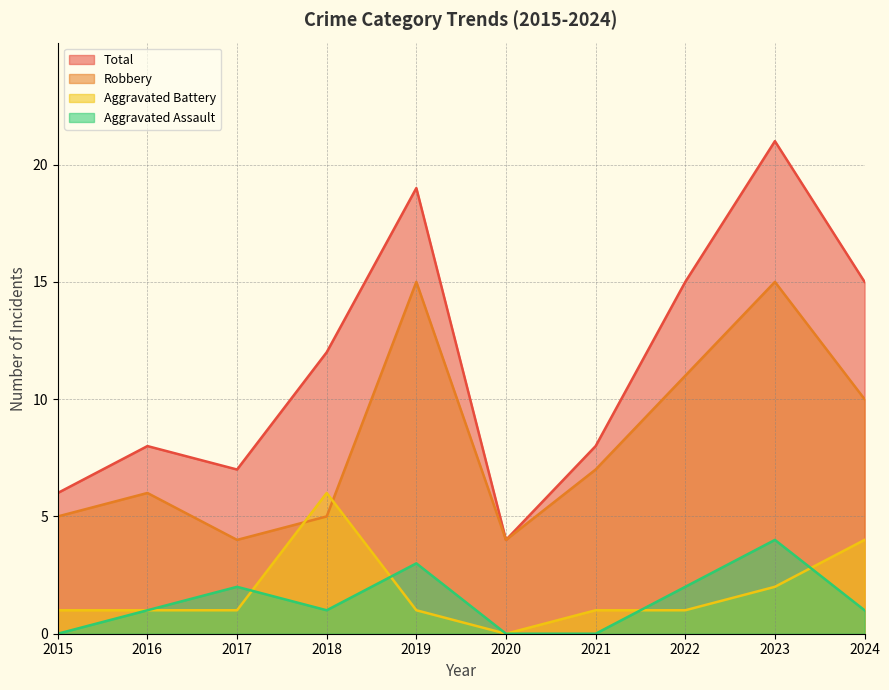

Reading left to right, list all the values displayed in this chart.

Aggravated Assault: 2015=0	2016=1	2017=2	2018=1	2019=3	2020=0	2021=0	2022=2	2023=4	2024=1
Aggravated Battery: 2015=1	2016=1	2017=1	2018=6	2019=1	2020=0	2021=1	2022=1	2023=2	2024=4
Robbery: 2015=5	2016=6	2017=4	2018=5	2019=15	2020=4	2021=7	2022=11	2023=15	2024=10
Total: 2015=6	2016=8	2017=7	2018=12	2019=19	2020=4	2021=8	2022=15	2023=21	2024=15